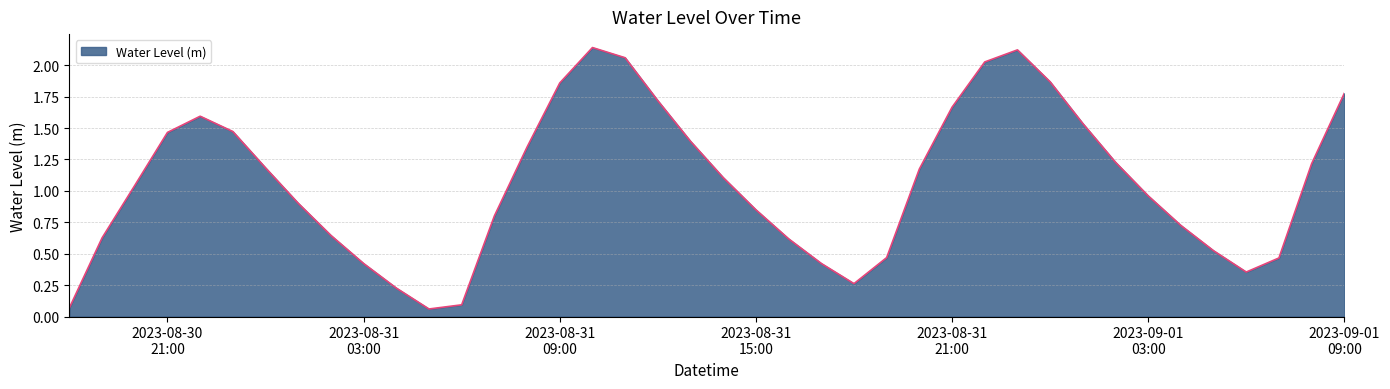

Does the chart display data point markers on the line(s)?

No